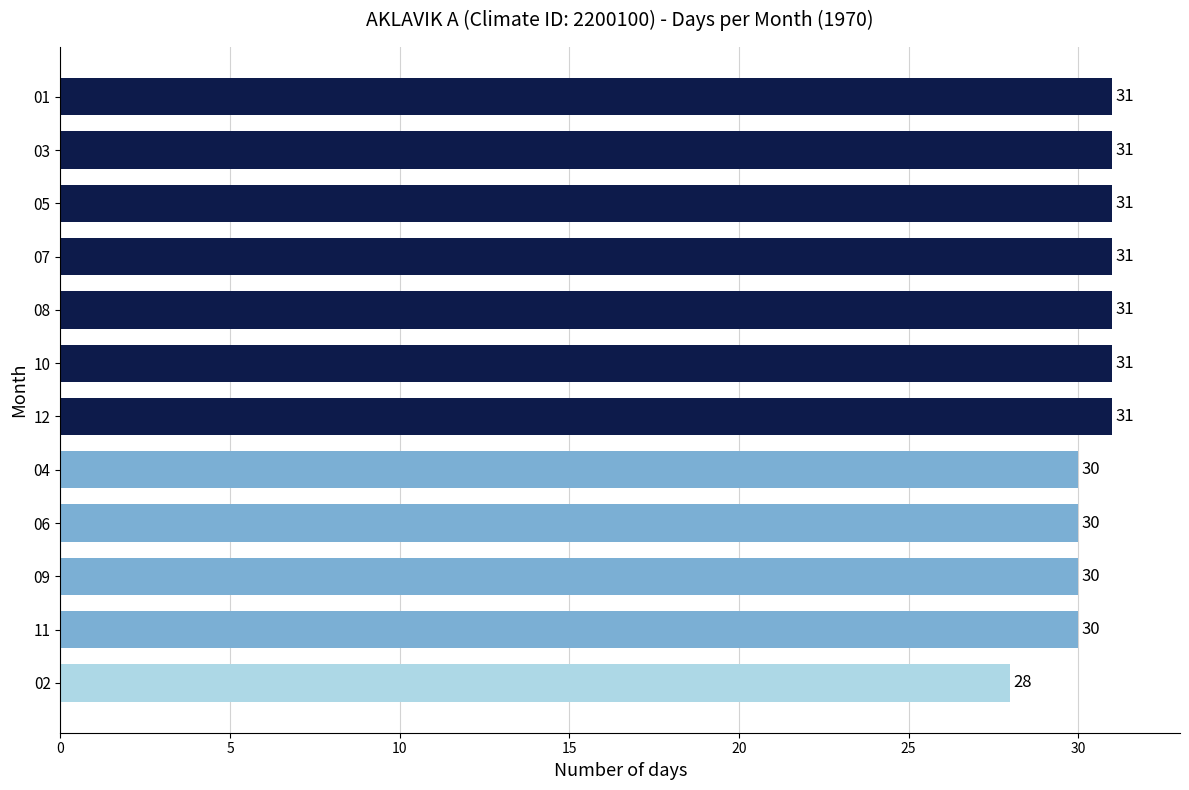

What is the difference between the second highest and second lowest values?

1